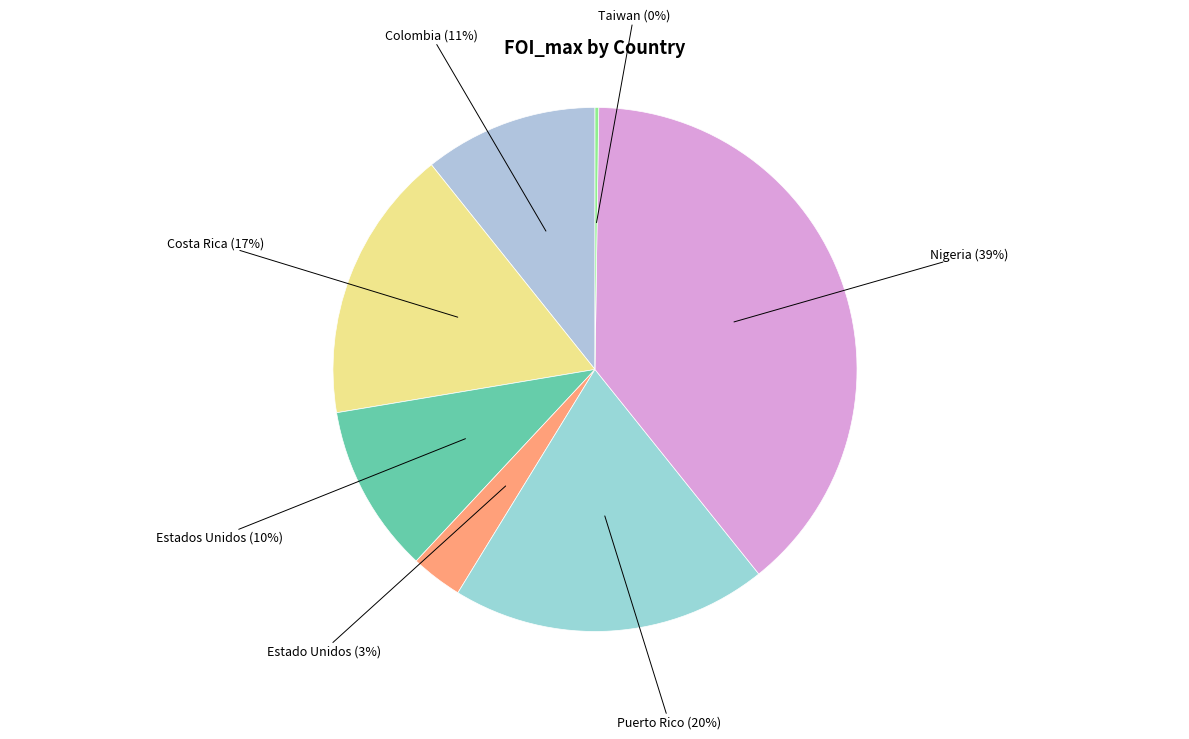

To the nearest percent, what is the difference between the Estado Unidos and Nigeria slice percentages?

36%